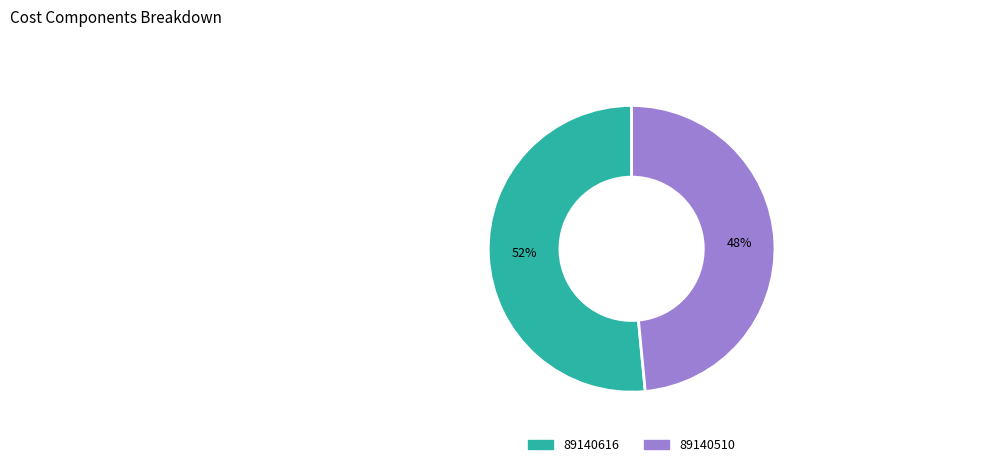

Combined, do 89140510 and 89140616 account for over 50%?

Yes